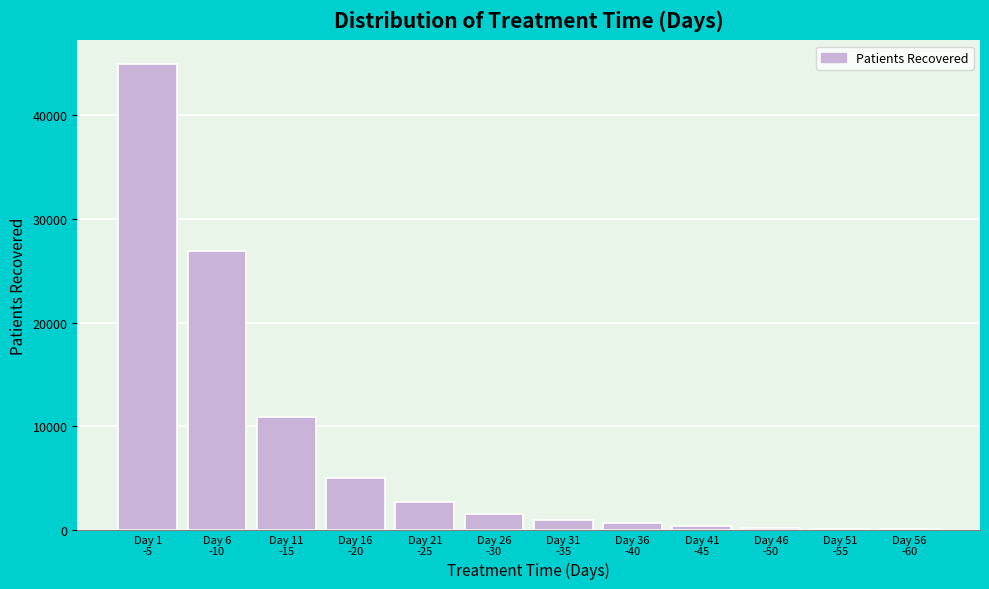

What is the greatest value displayed?

45000